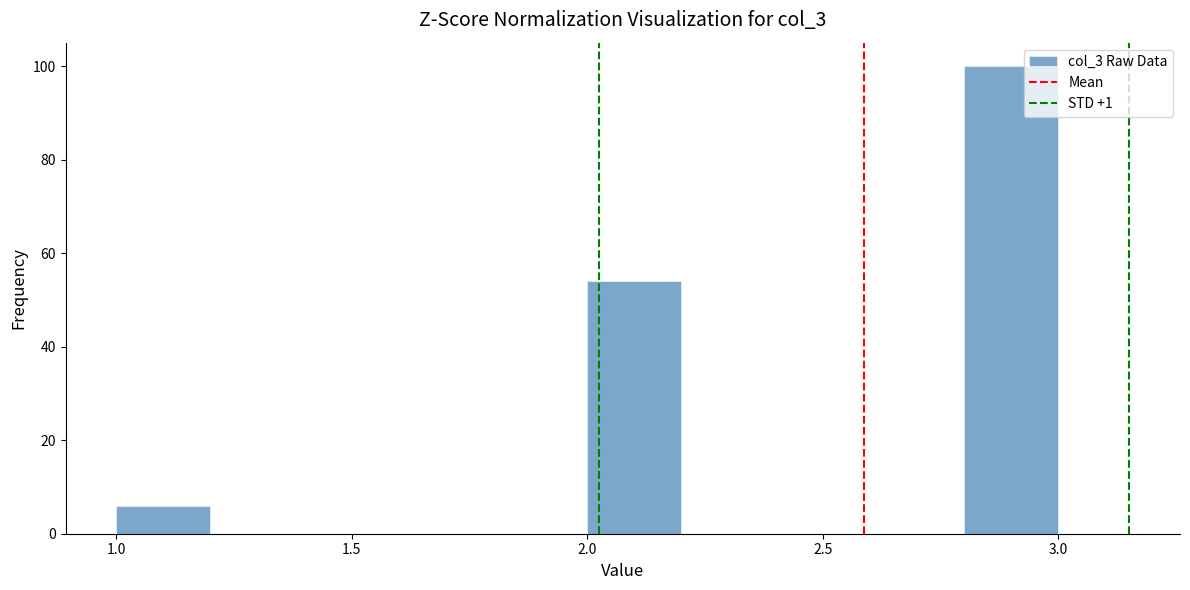

Which range on the x-axis has the tallest bar?

2.8 to 3.0